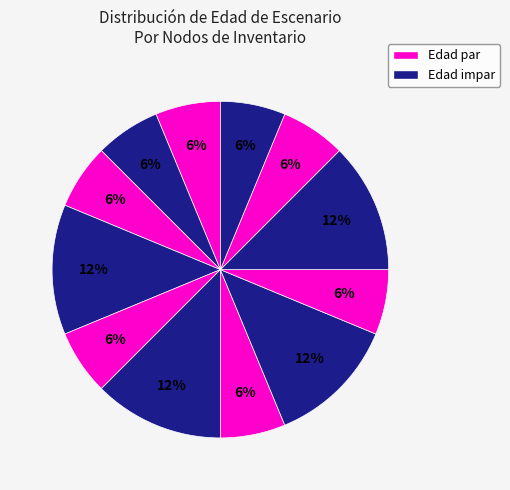

Count the number of slices in the pie.

12